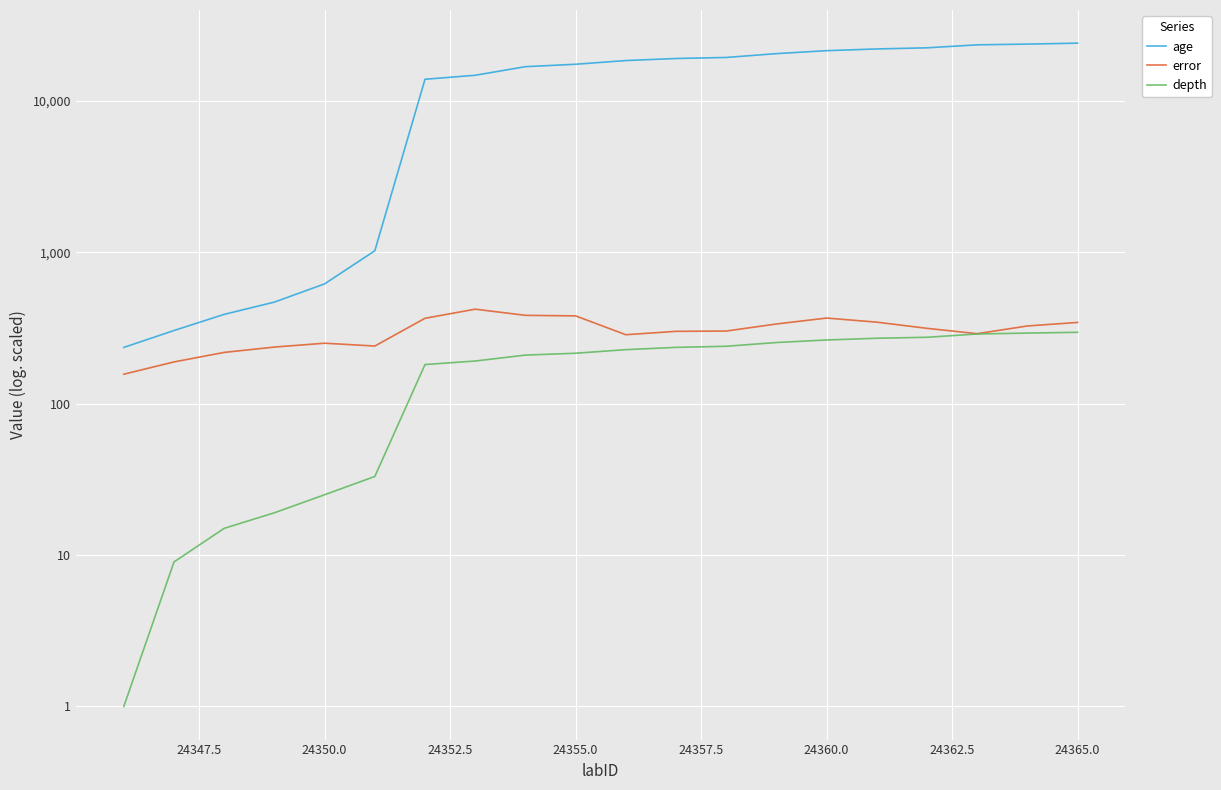

Which series has the largest range (max minus min)?

age